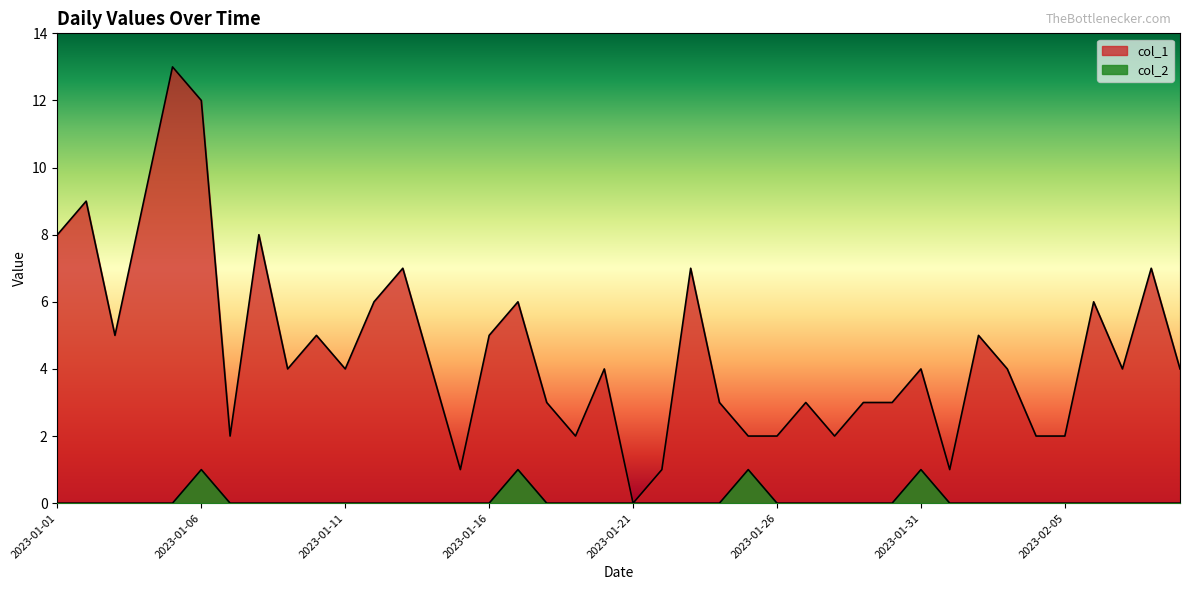

How many interior local peaks does the col_2 series have?

4